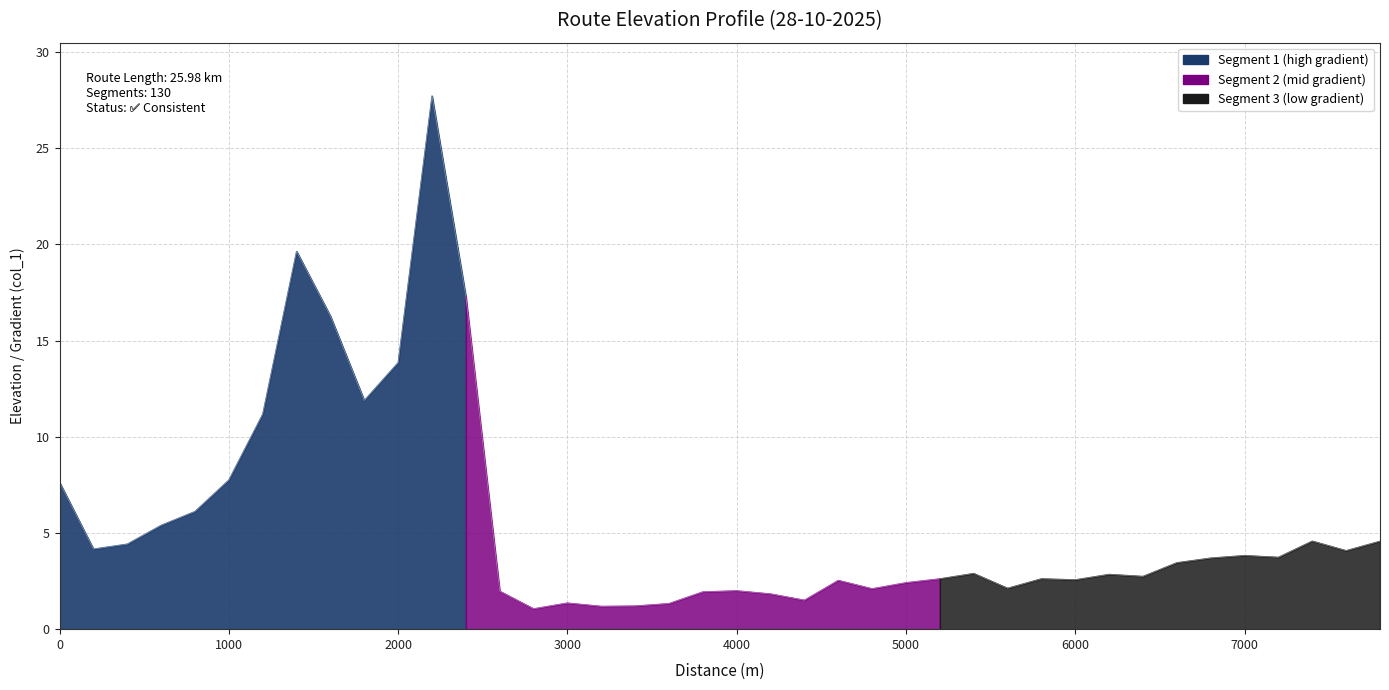

How many values are below 3?

20